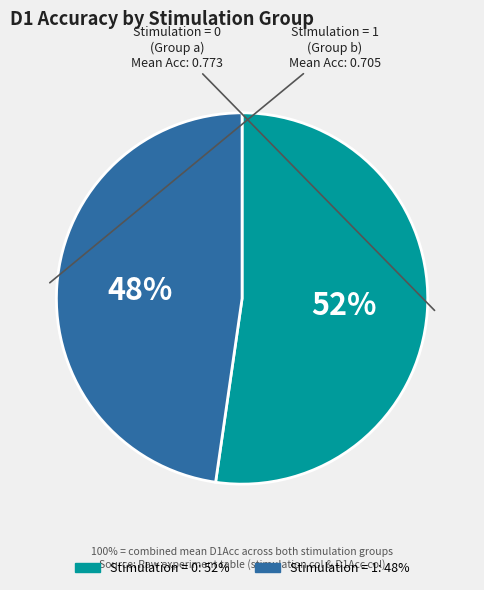

Is there a majority slice in this chart?

Yes